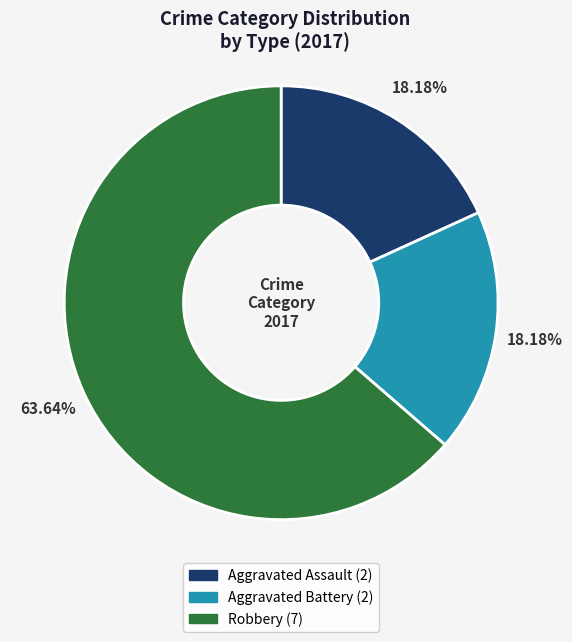

The Robbery slice represents 49% of the pie. True or false?

False